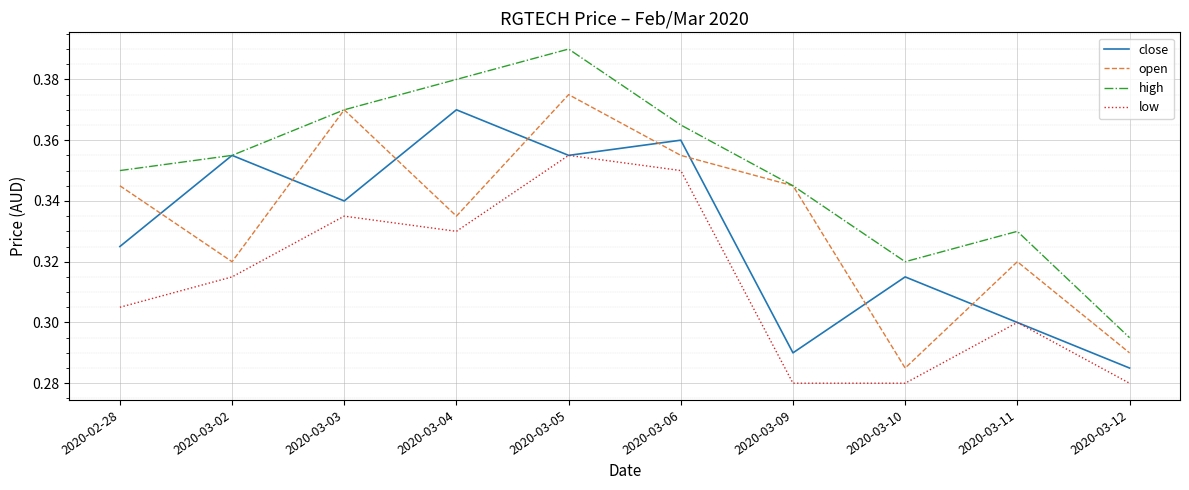

What position from the right is 2020-03-11?

2